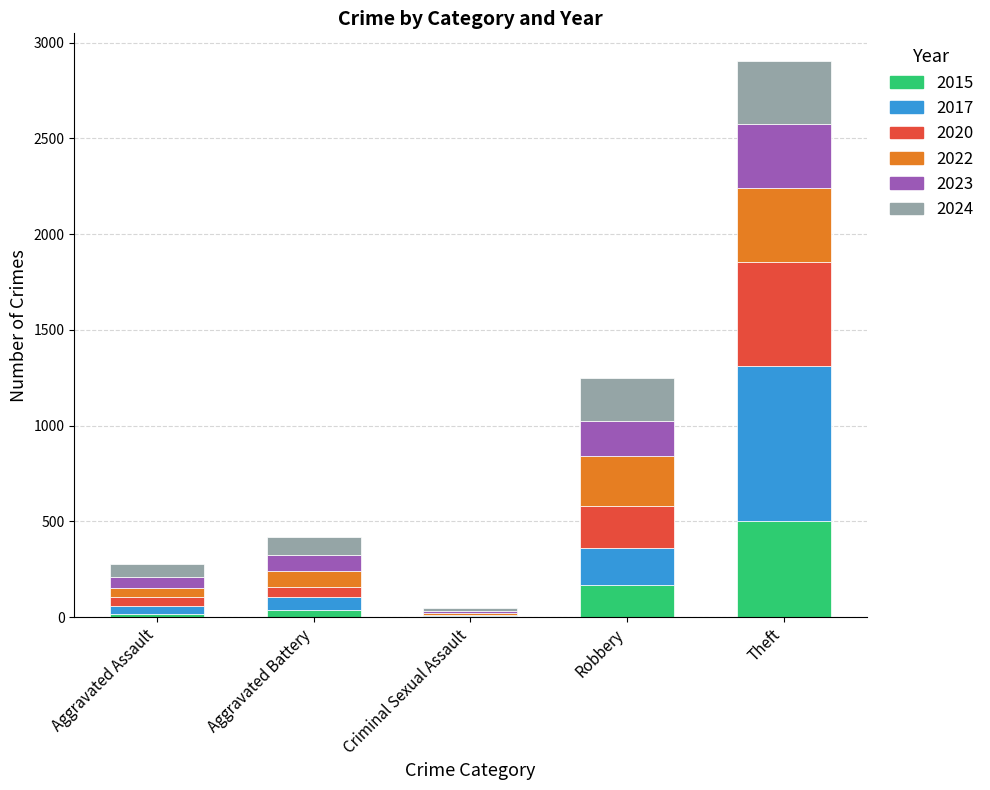

What is the highest value of the 2015 series?

502